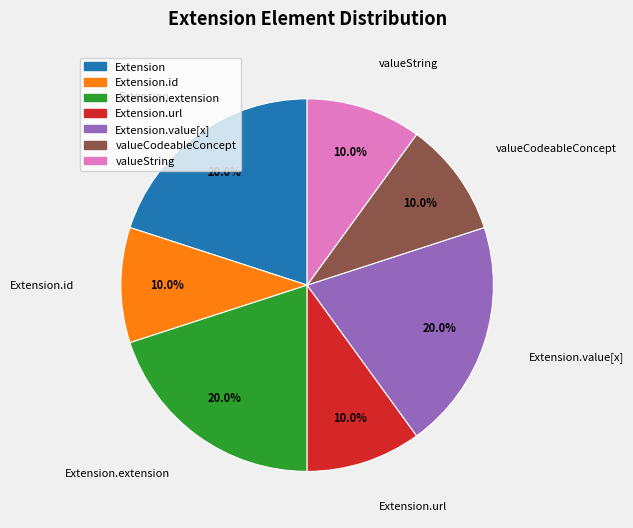

Count the number of slices in the pie.

7